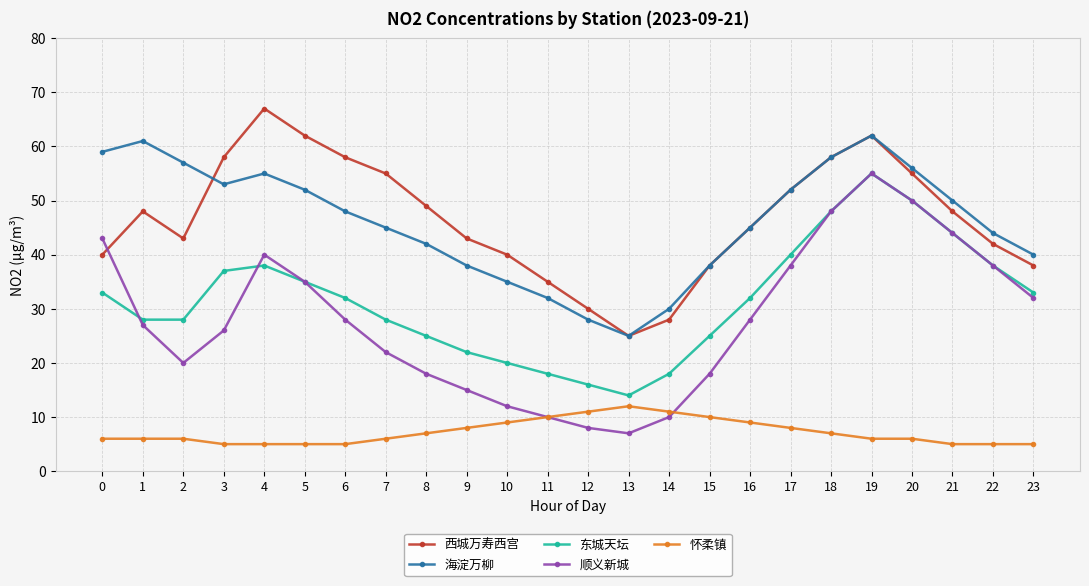

What is the spread (max minus min) of values at 23?

35